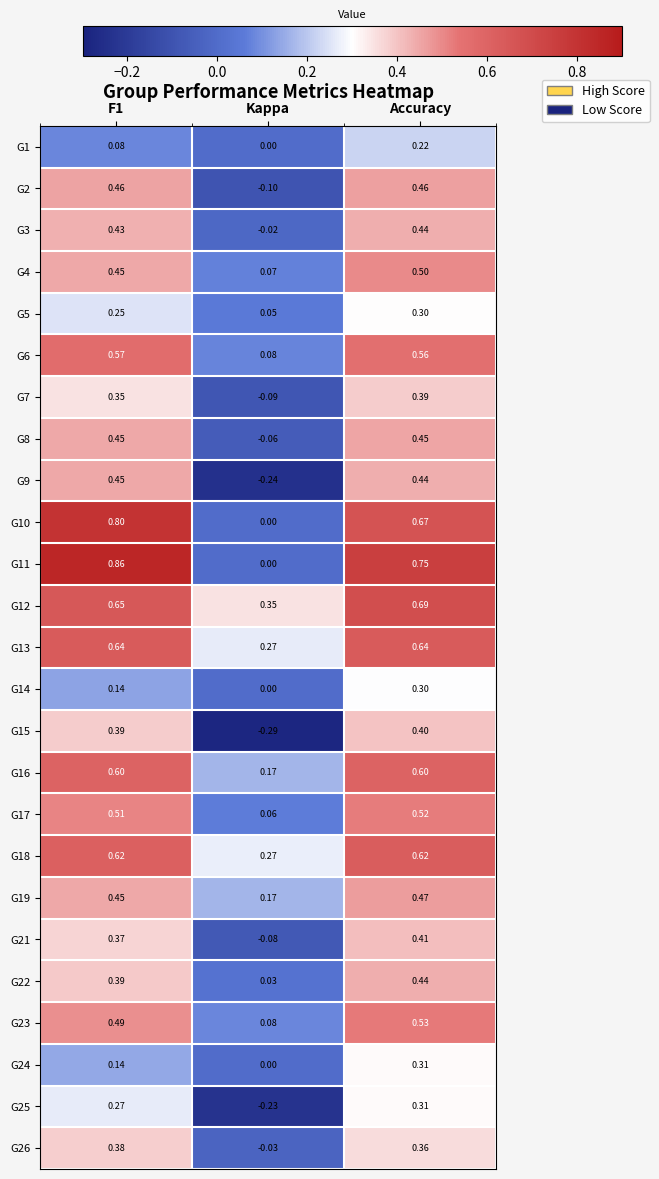

Which category has the lowest value in the G18 series?

Kappa